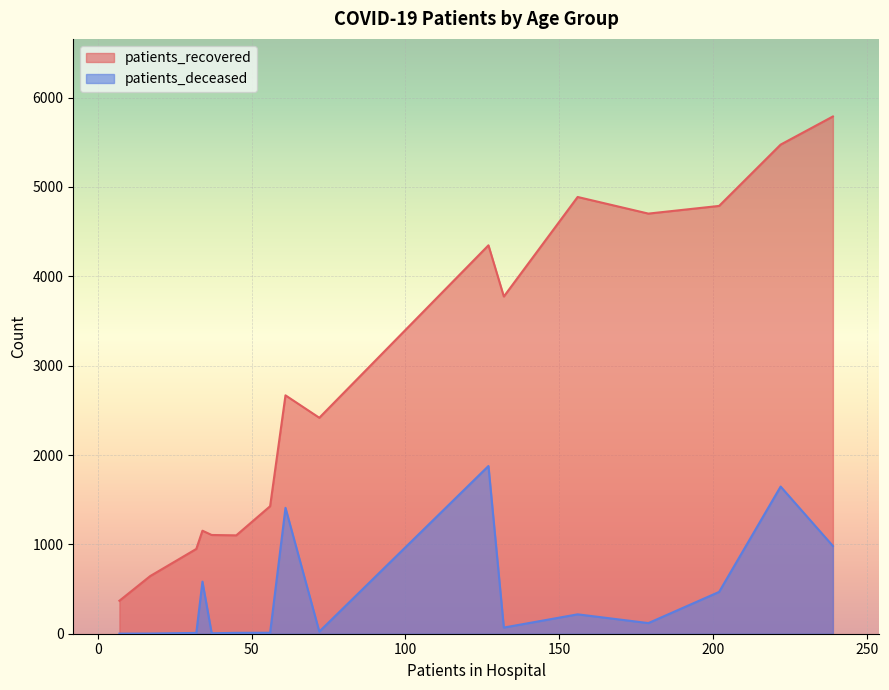

Is the value of patients_recovered at 80 - 84 greater than the value of patients_deceased at 40 - 44?

Yes